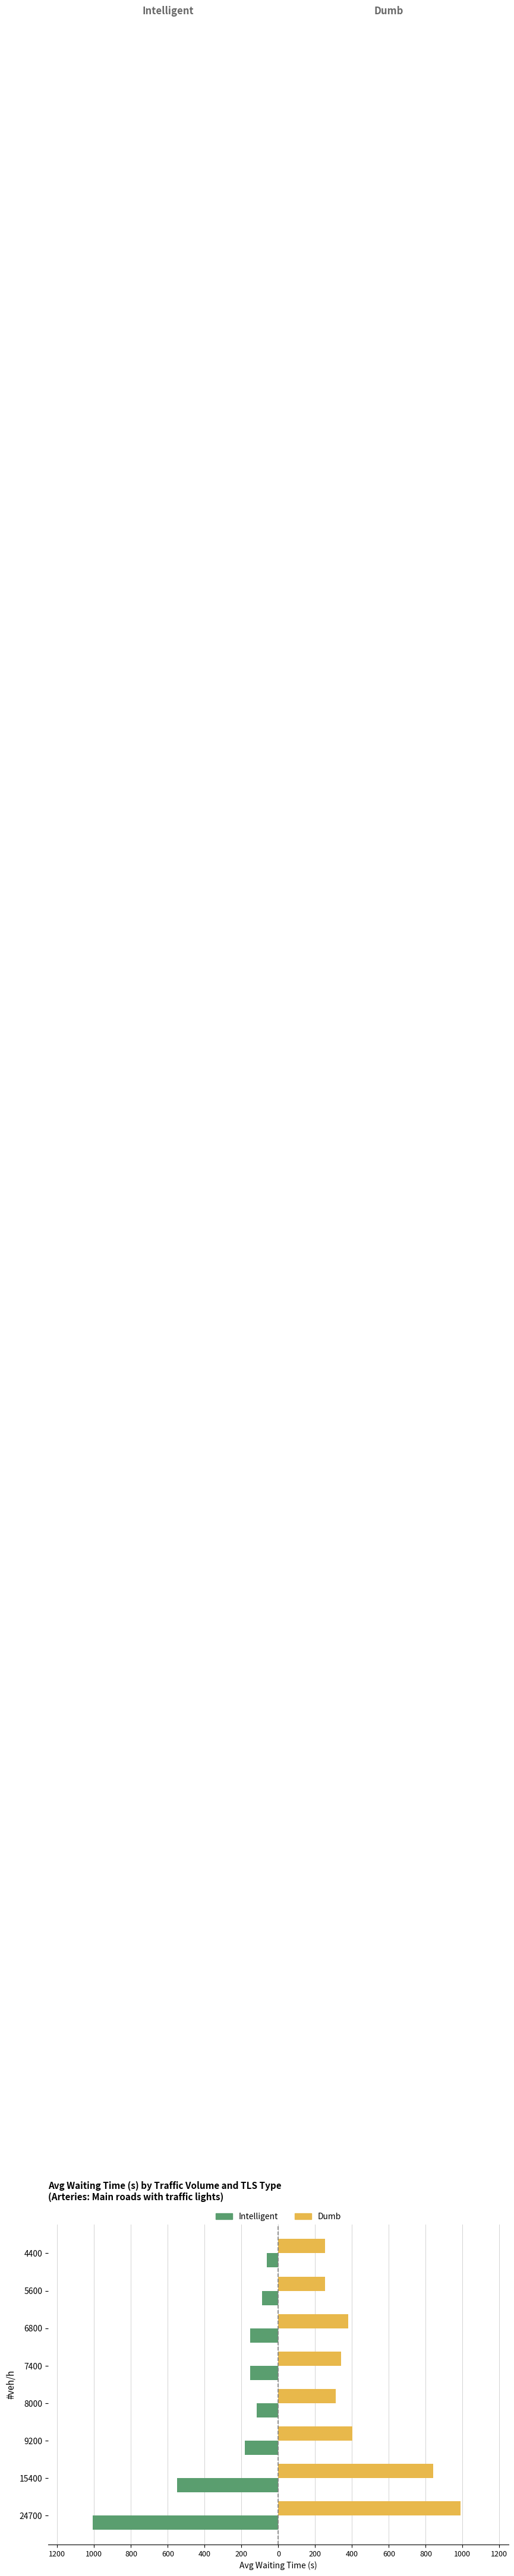

What are all the series names shown in the legend?

Intelligent, Dumb